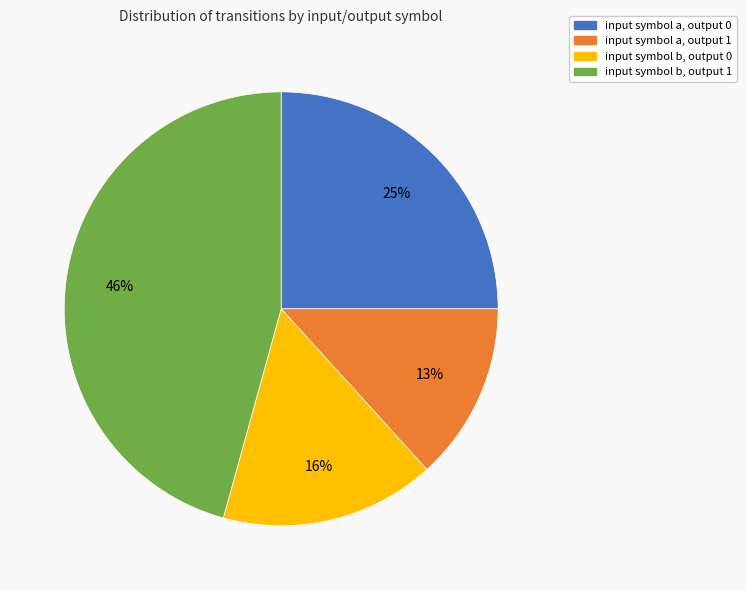

To the nearest percent, what is the combined percentage of input symbol a, output 0 and input symbol a, output 1?

38%